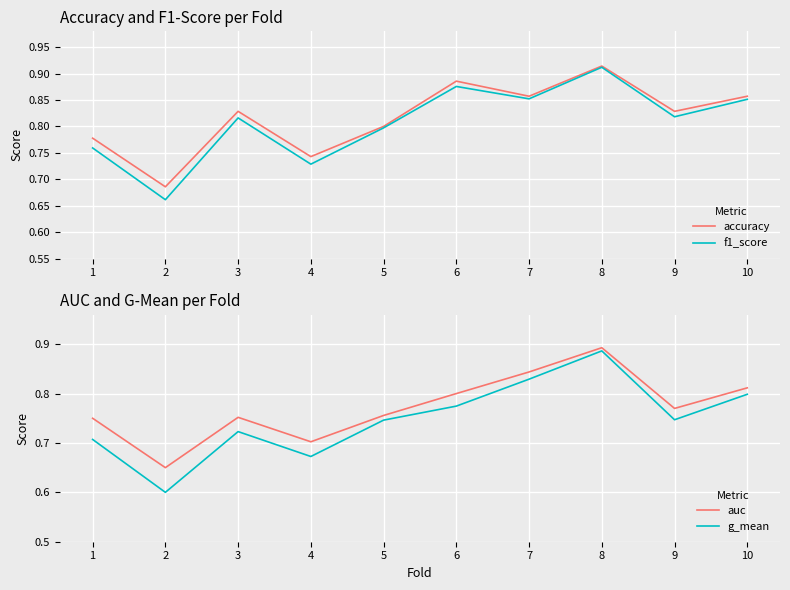

Which category has the lowest value in the accuracy series?

2